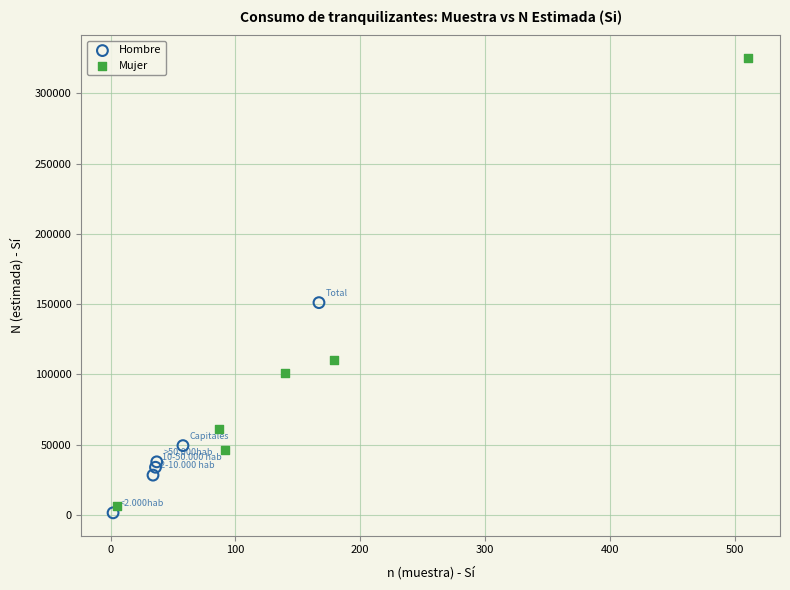

Which series has the widest spread of Y values?

Mujer